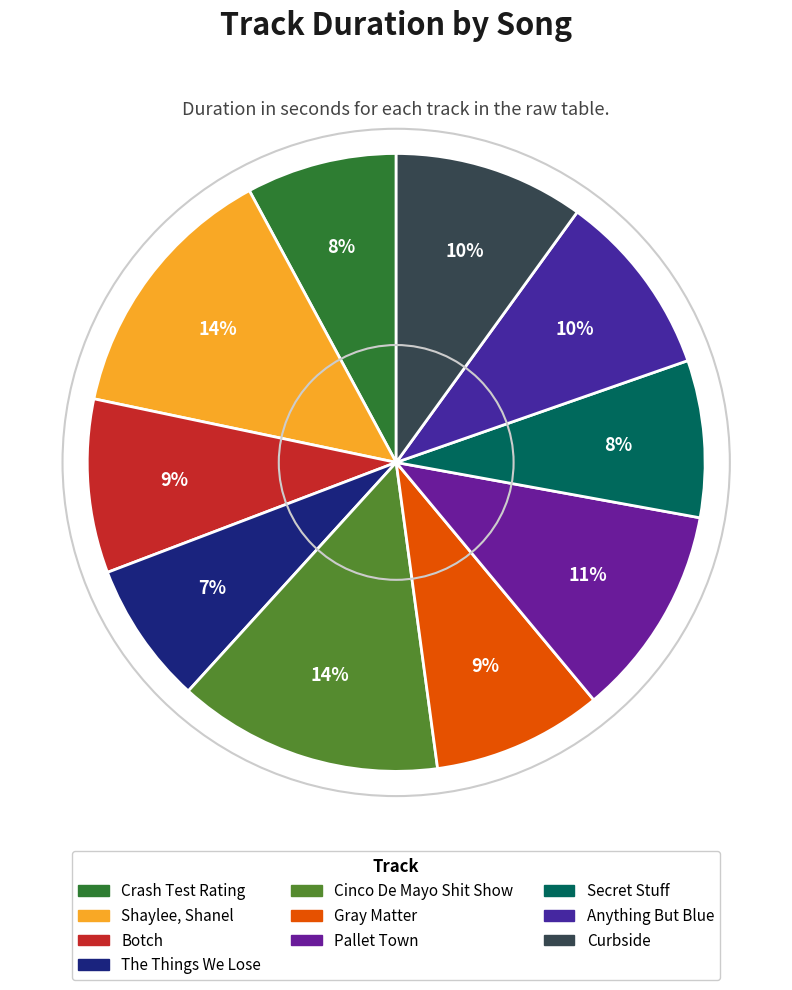

Is the sum of Curbside and Gray Matter greater than half?

No